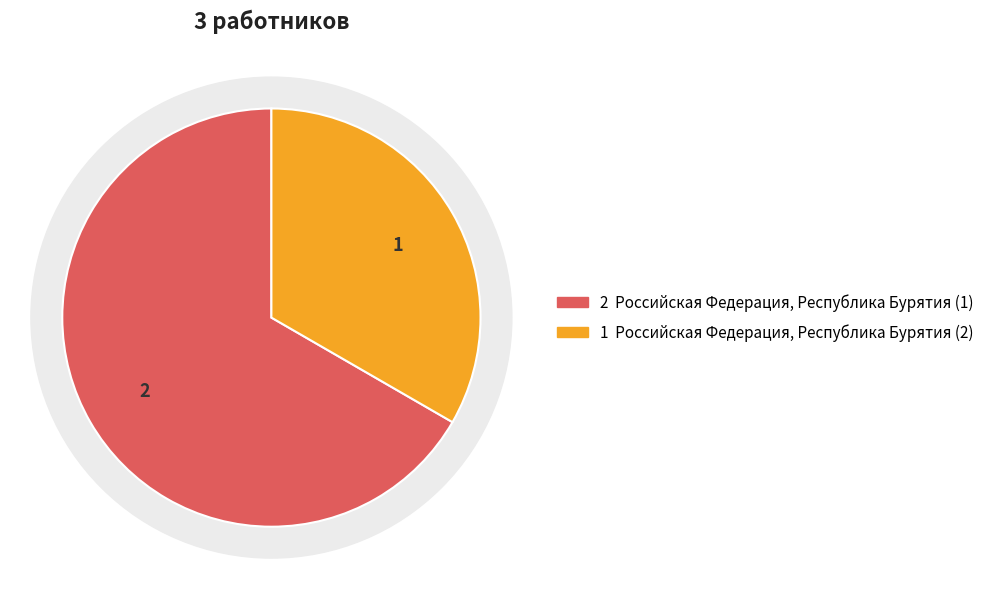

What is the largest slice in the pie chart?

Российская Федерация, Республика Бурятия (1)